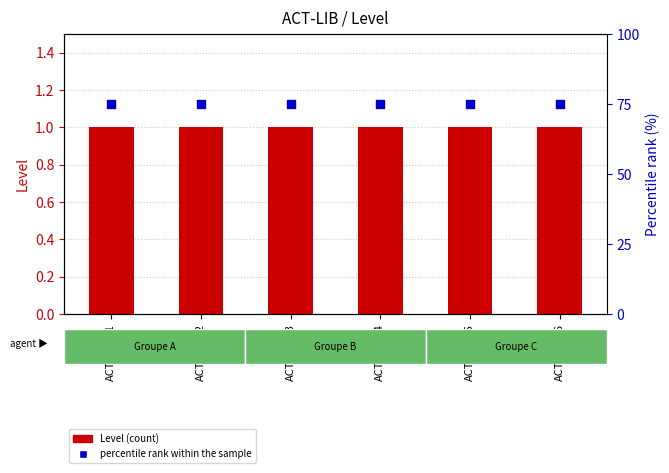

Which series contains the lowest Y value?

Level